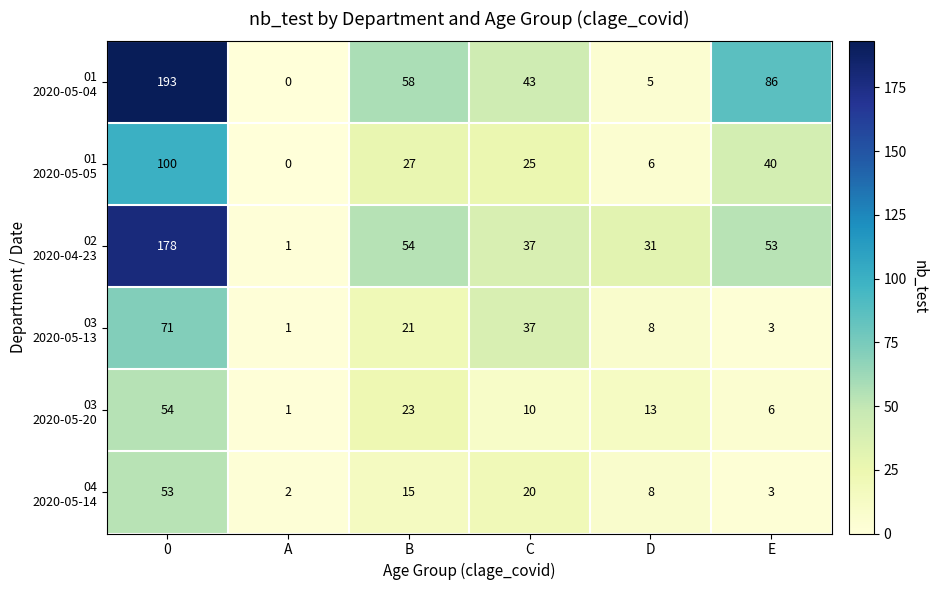

What is the greatest value displayed?

193